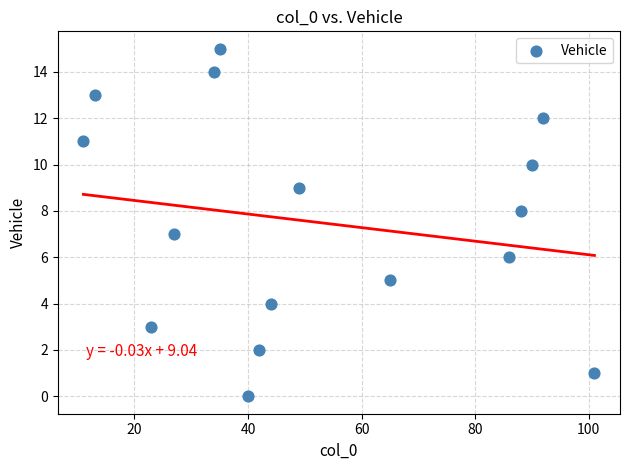

What is the range of X values (max minus min)?

90